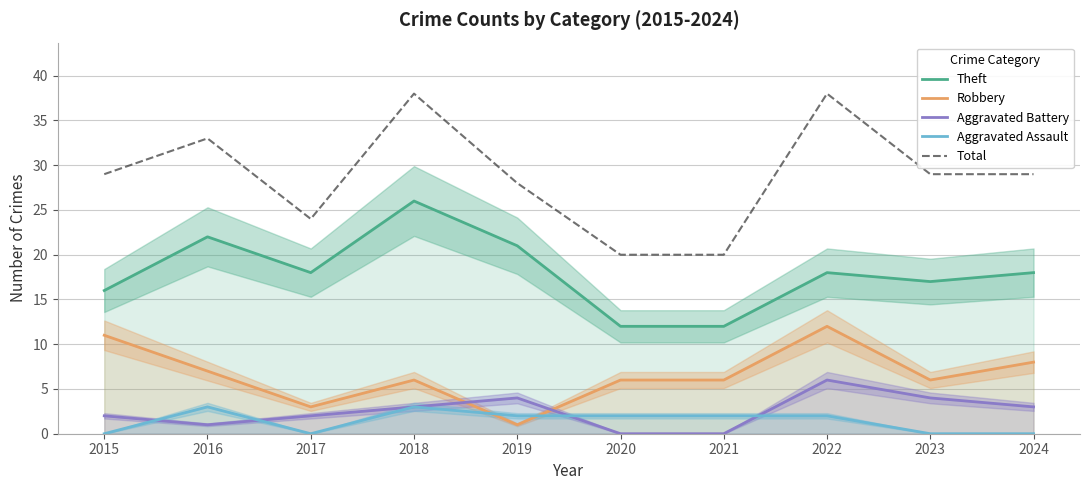

Which series has the largest total across all categories?

Total